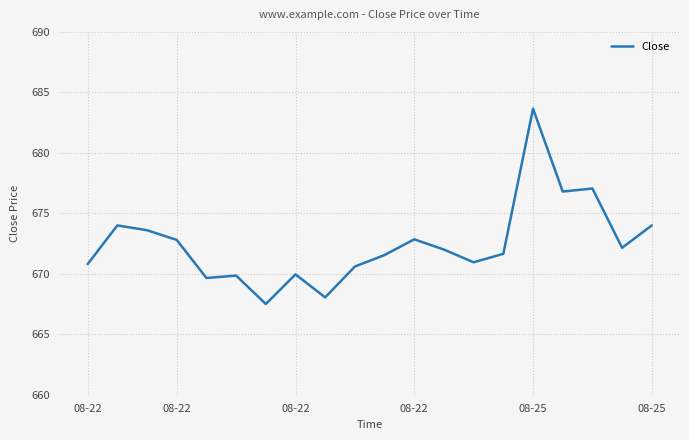

What is the smallest value displayed?

667.5